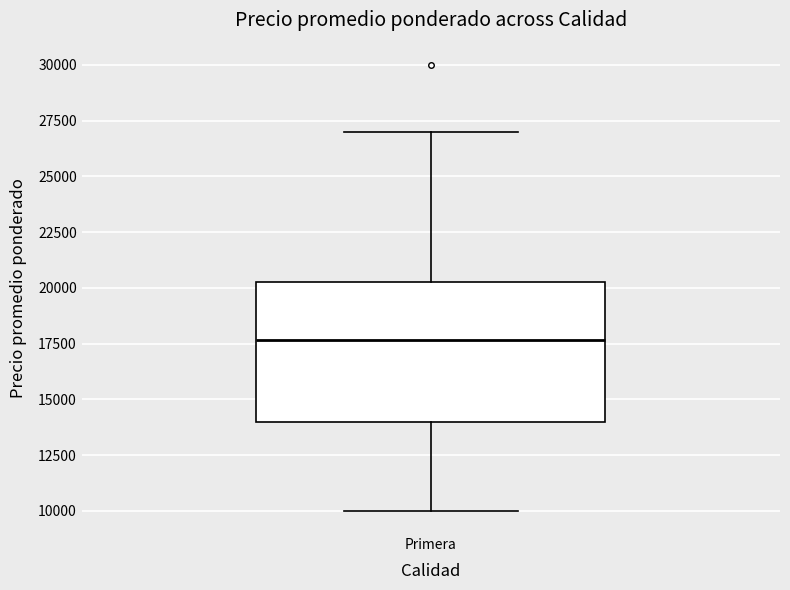

Where does the upper whisker of the box for Primera end on the y-axis? The values are not printed on the chart, so give them approximately, as read against the axis.

27000